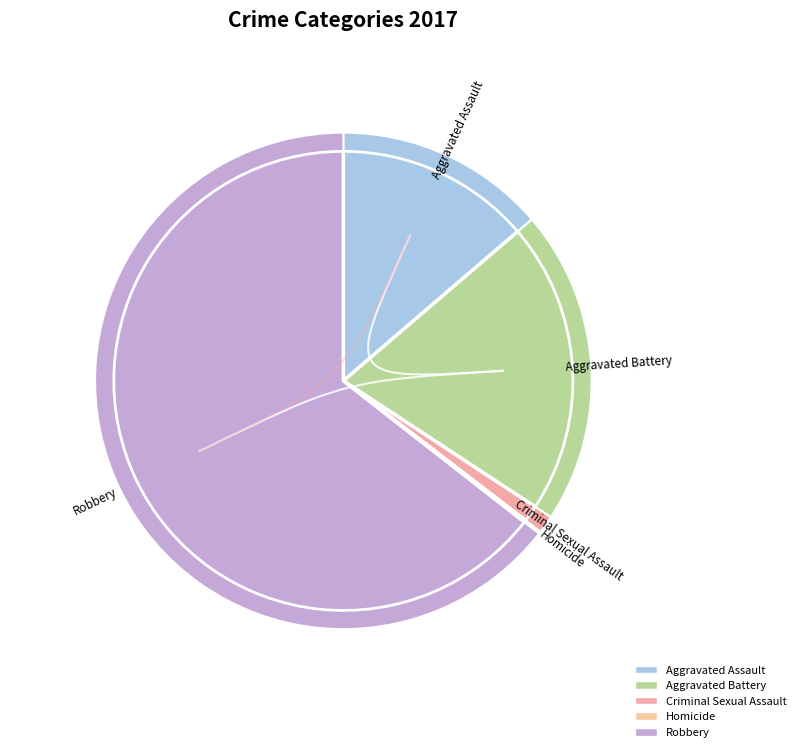

Rank the categories by value from highest to lowest.

Robbery, Aggravated Battery, Aggravated Assault, Criminal Sexual Assault, Homicide